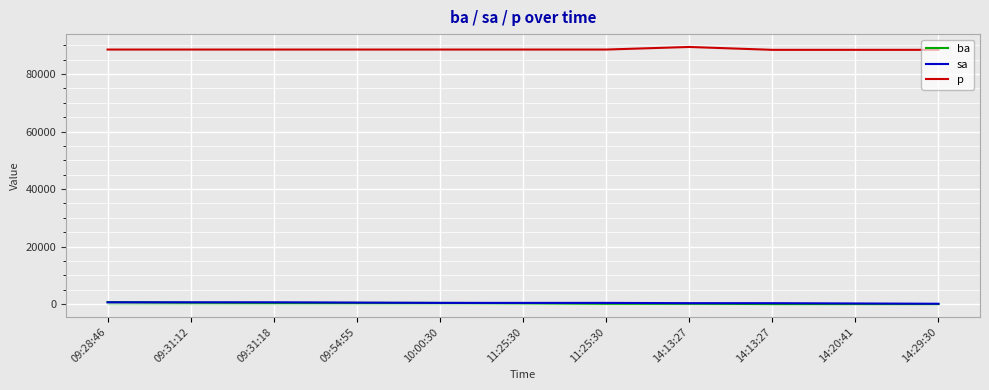

What are all the series names shown in the legend?

ba, sa, p